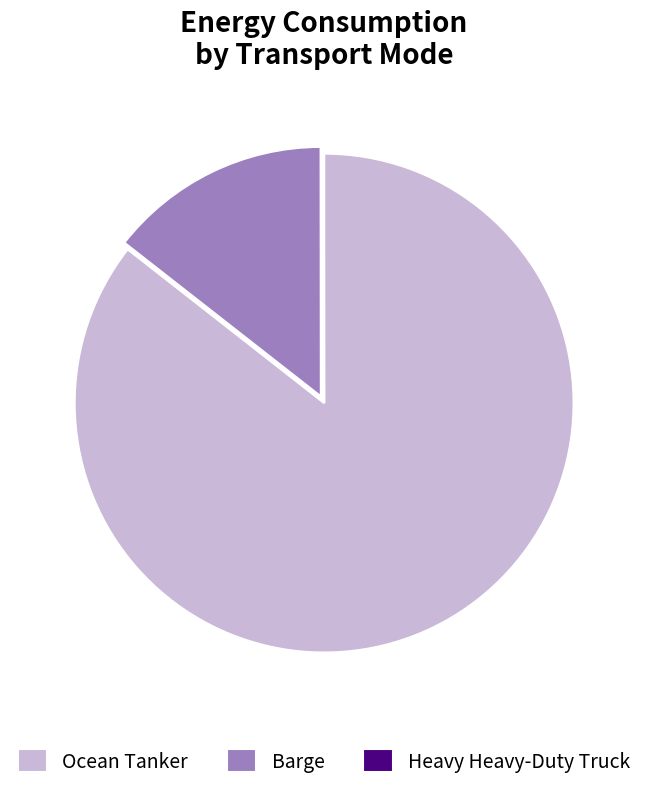

Does Ocean Tanker represent more than half of the total?

Yes